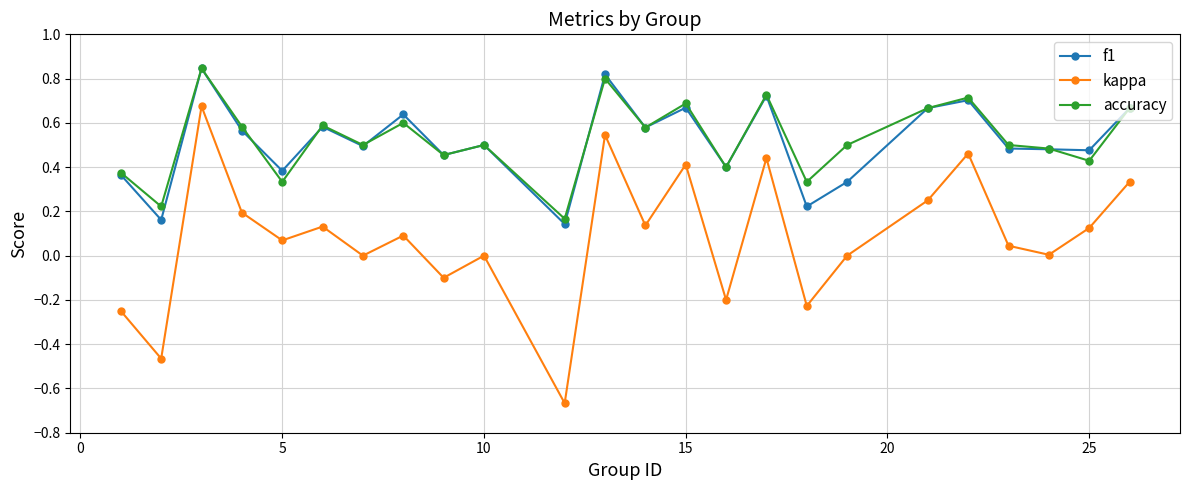

True or false: kappa and f1 intersect in this chart.

False